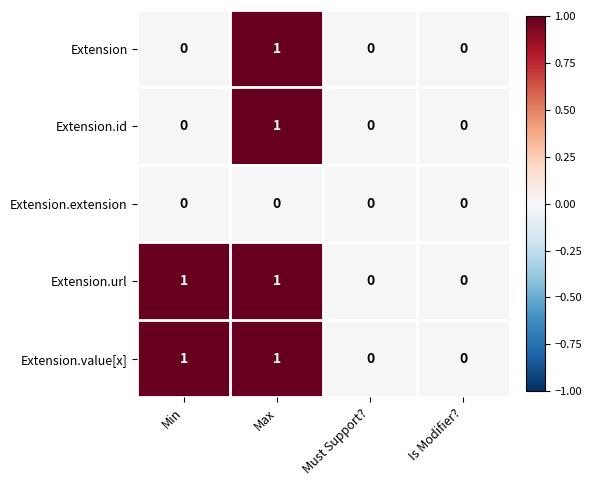

Count the Extension.id values in the range 0 to 1.

4